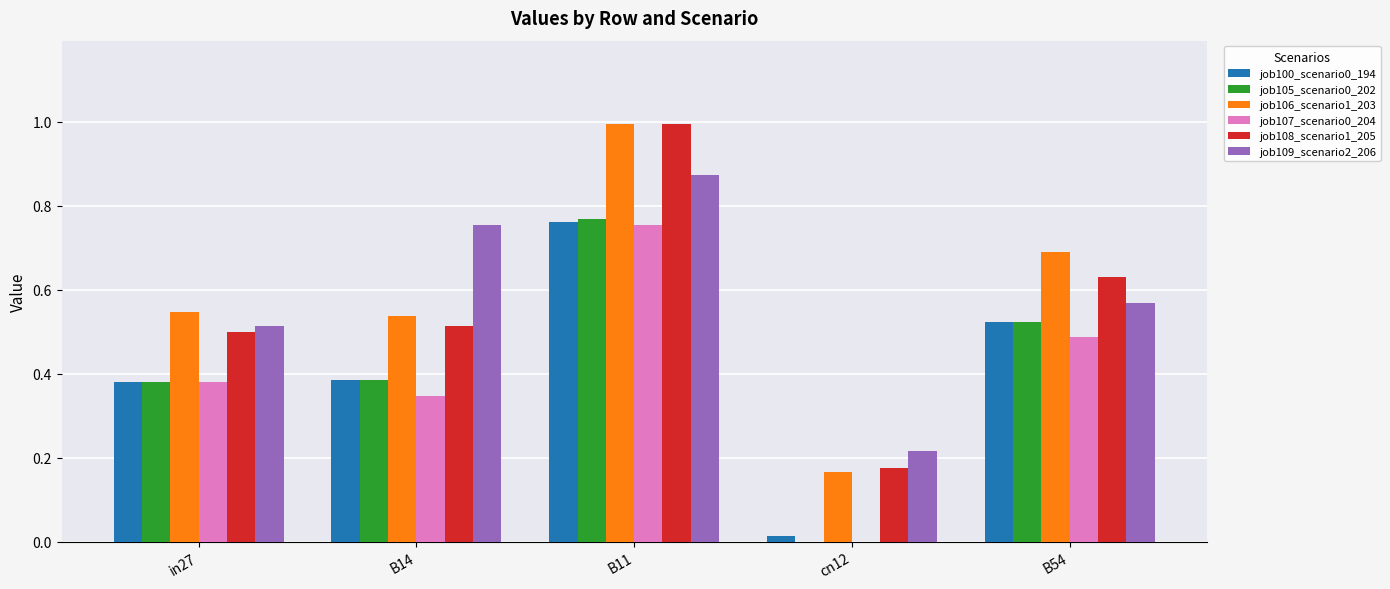

What is the total value across all series at B14?

2.9